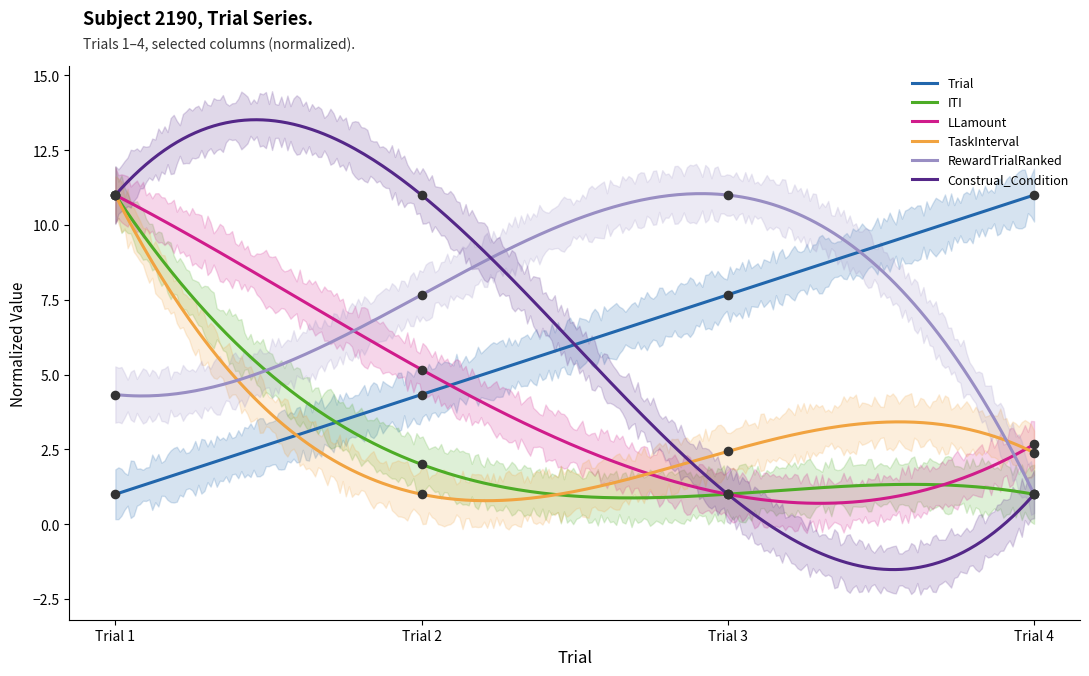

Which series has the largest total across all categories?

Trial